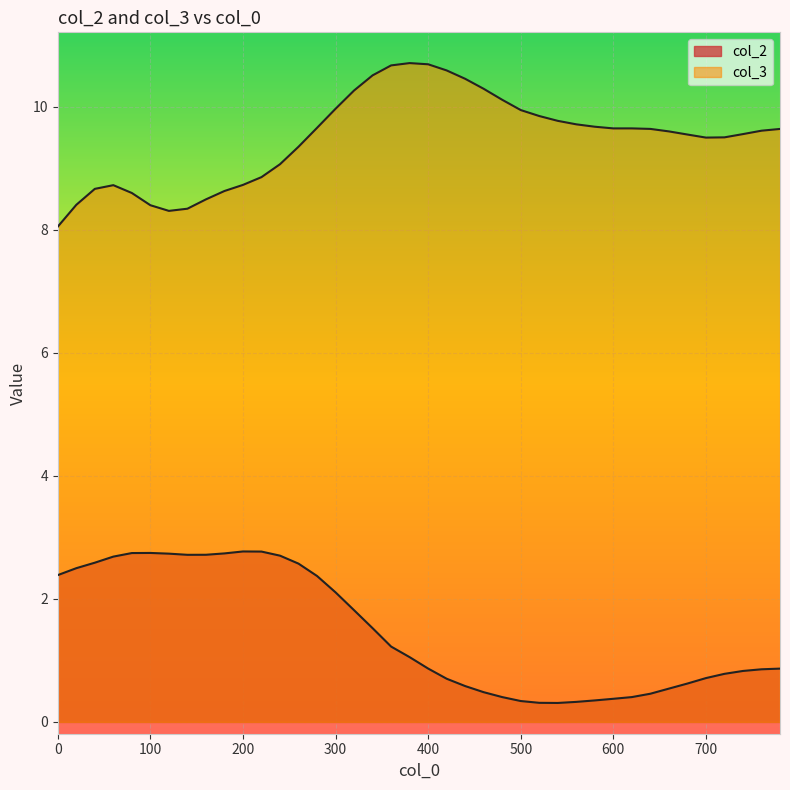

Where does the col_3 series first go above 9?

240